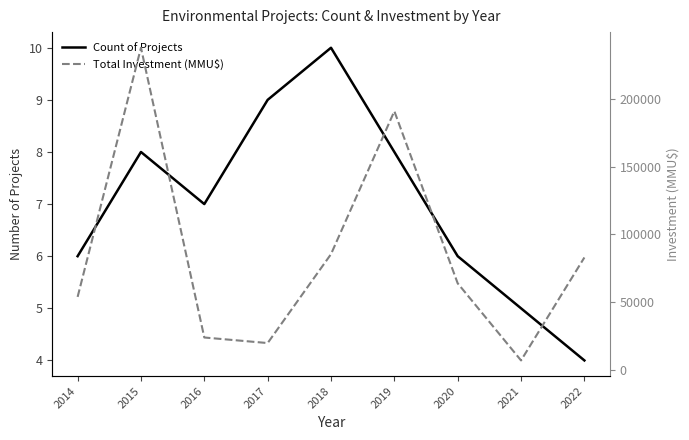

Is it true that Count of Projects equals 8 at 2015?

True